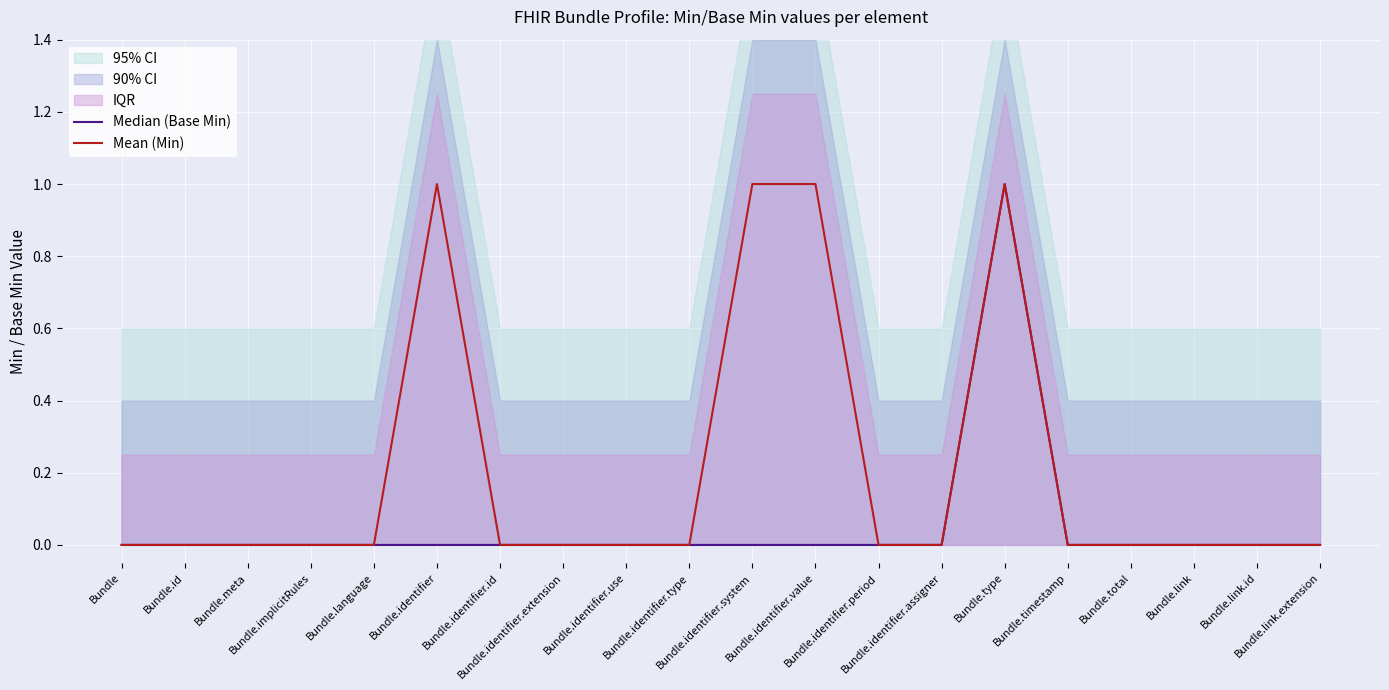

True or false: Median (Base Min) and Mean (Min) intersect in this chart.

False